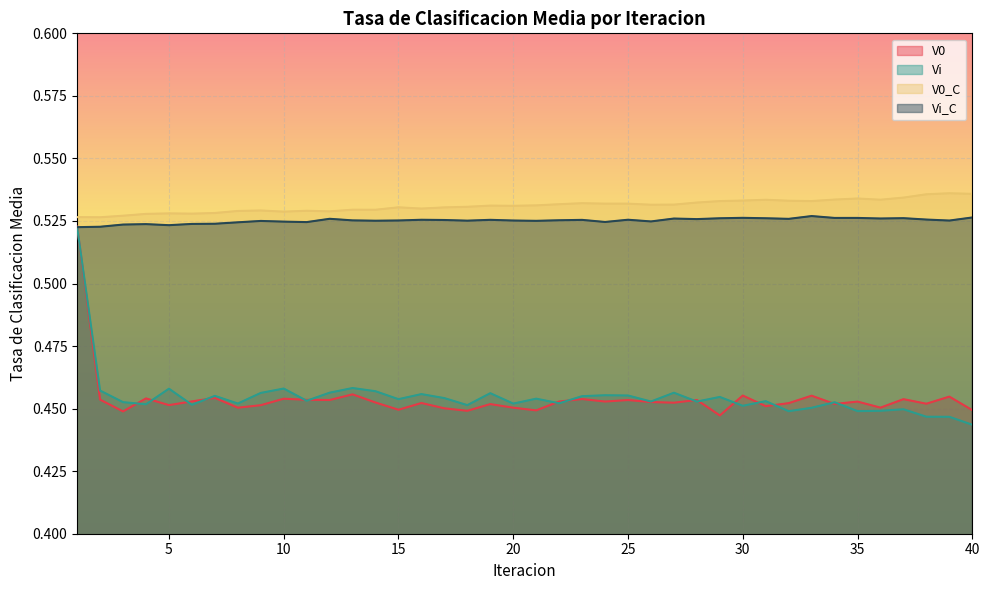

Where is V0_C nearest to the value 0?

2